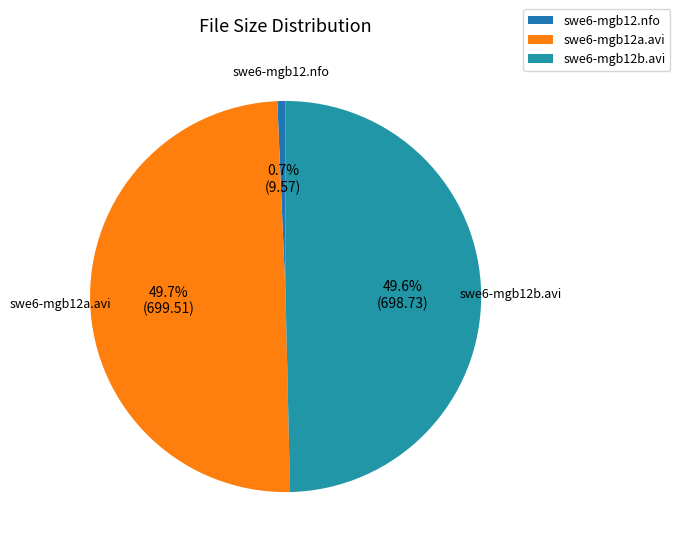

How many slices are in this pie chart?

3